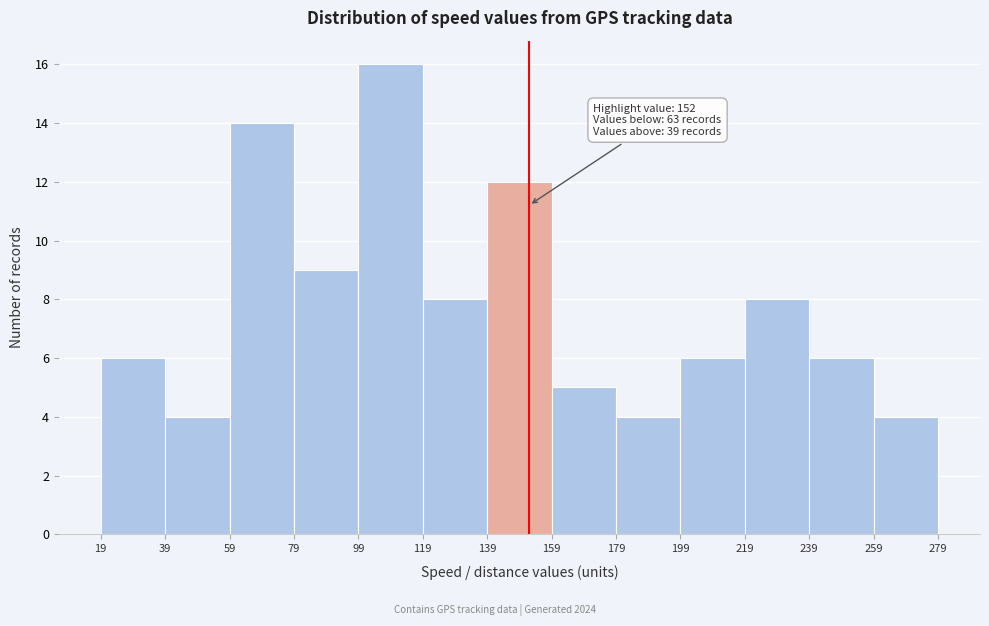

Over which range of the x-axis is the bar tallest?

99 to 119